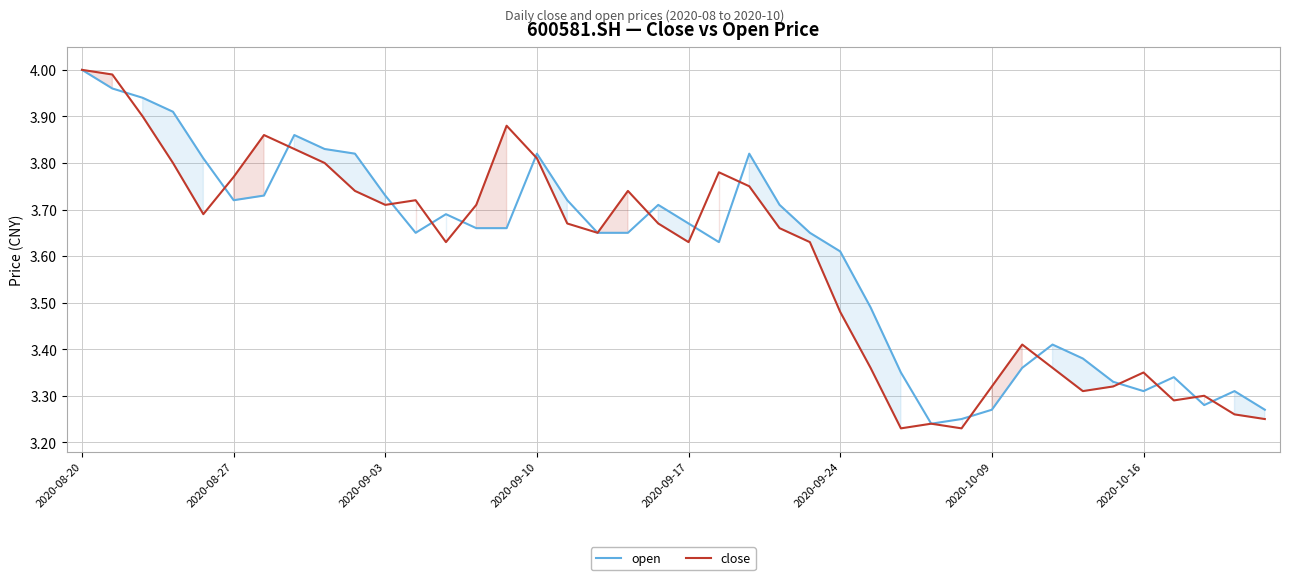

What is the value of the close point at the 15th from the left?

3.9